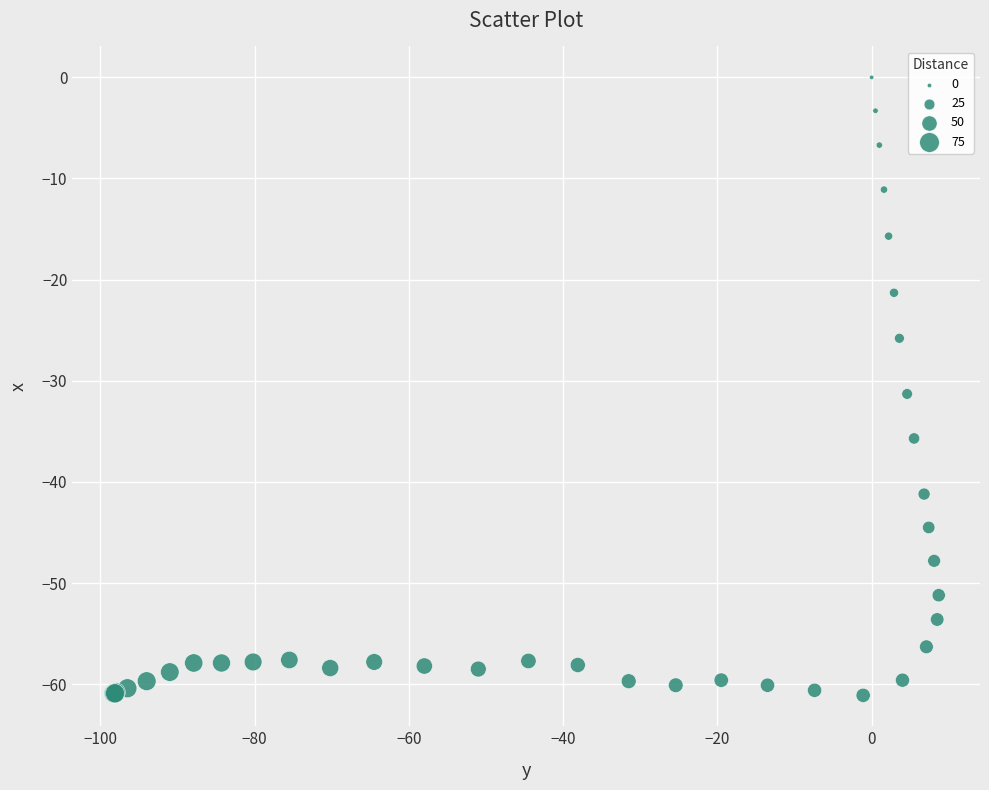

What Y value in the scatter plot is closest to -30?

-31.3